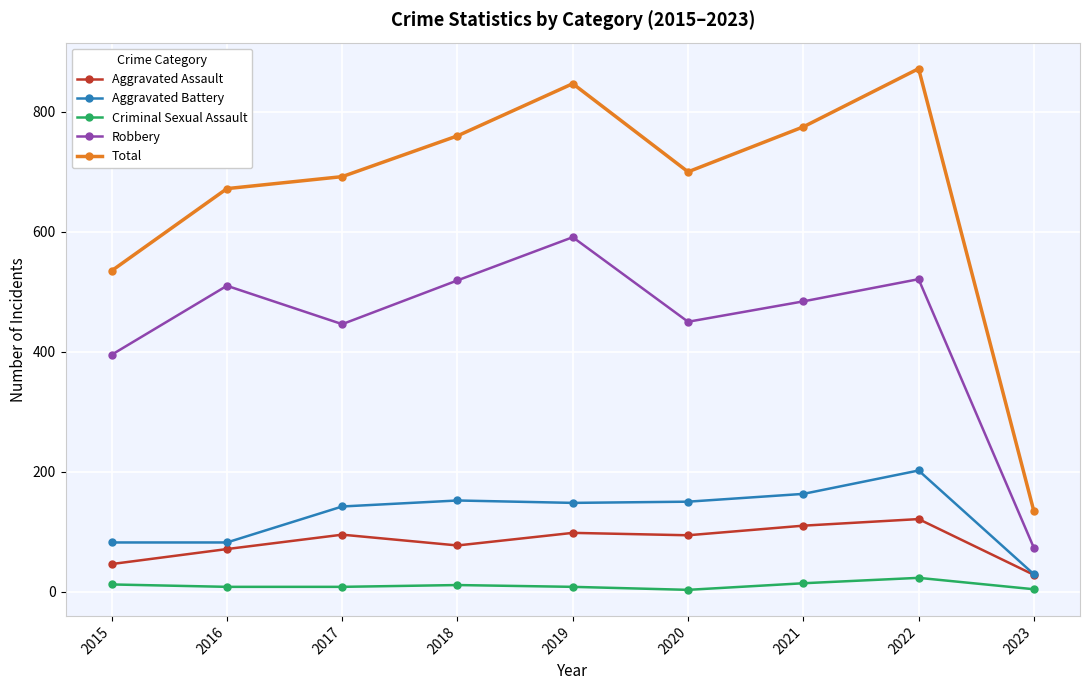

Where is the first local maximum for Aggravated Assault?

2017